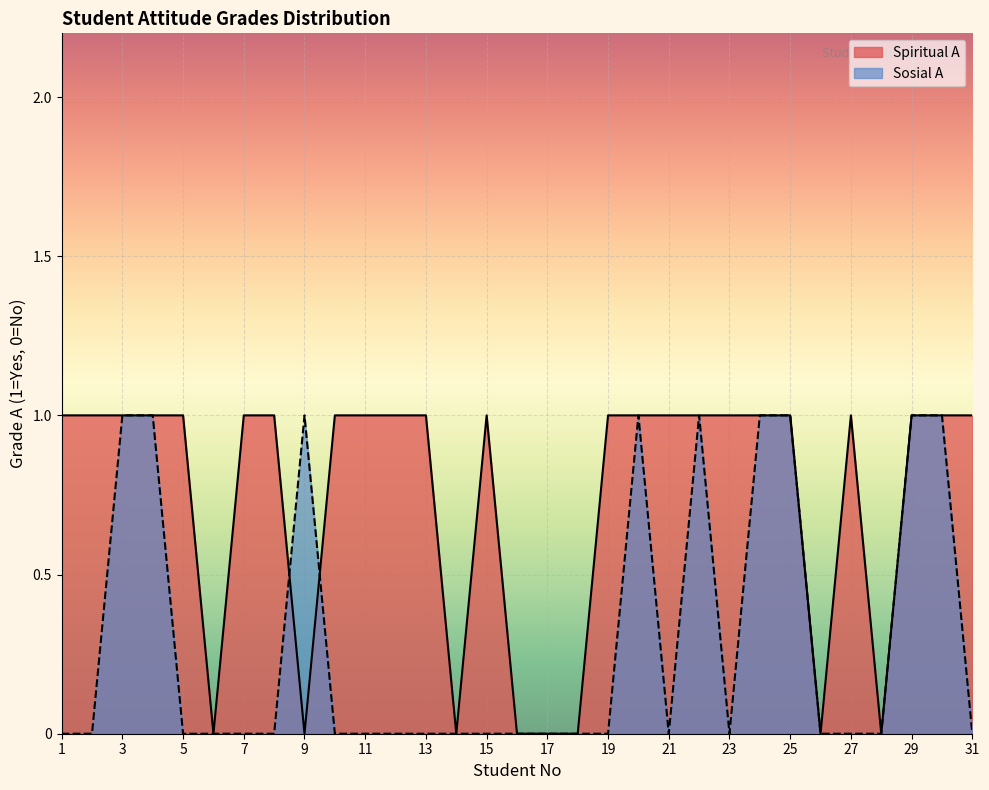

At which label is Spiritual A closest to 0?

6